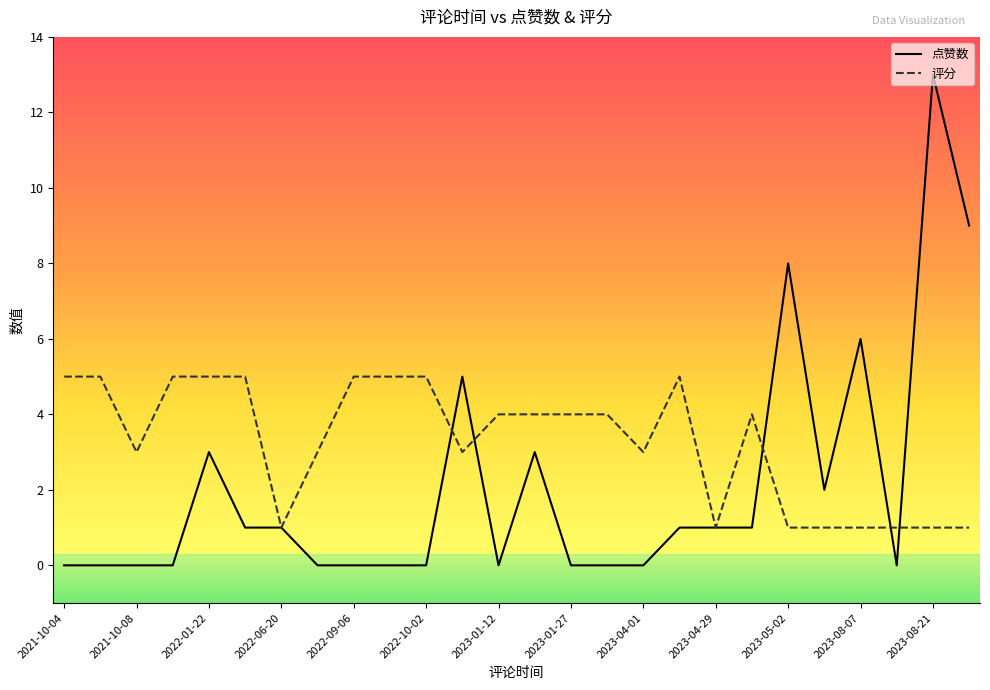

Rank the series by their average value, from highest to lowest.

评分, 点赞数